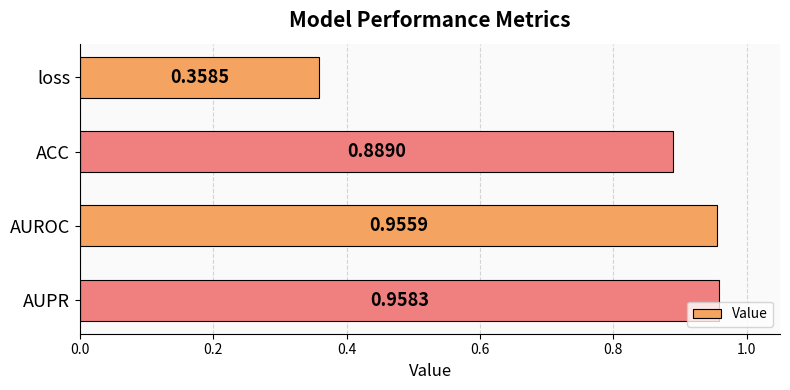

What is the label of the 2nd bar from the bottom?

AUROC